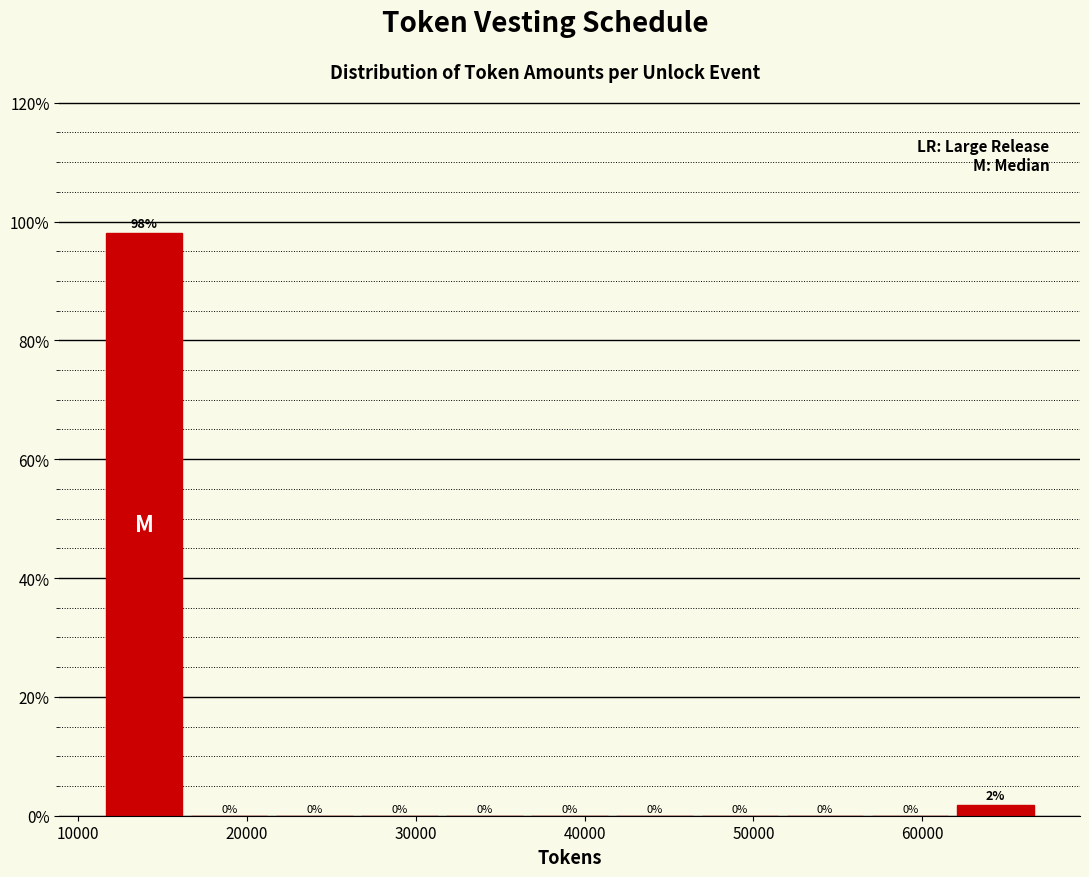

Which range on the x-axis has the tallest bar?

11000 to 16000